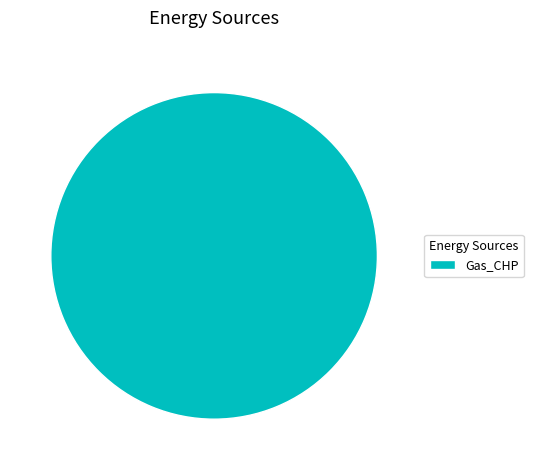

How many slices are in this pie chart?

1